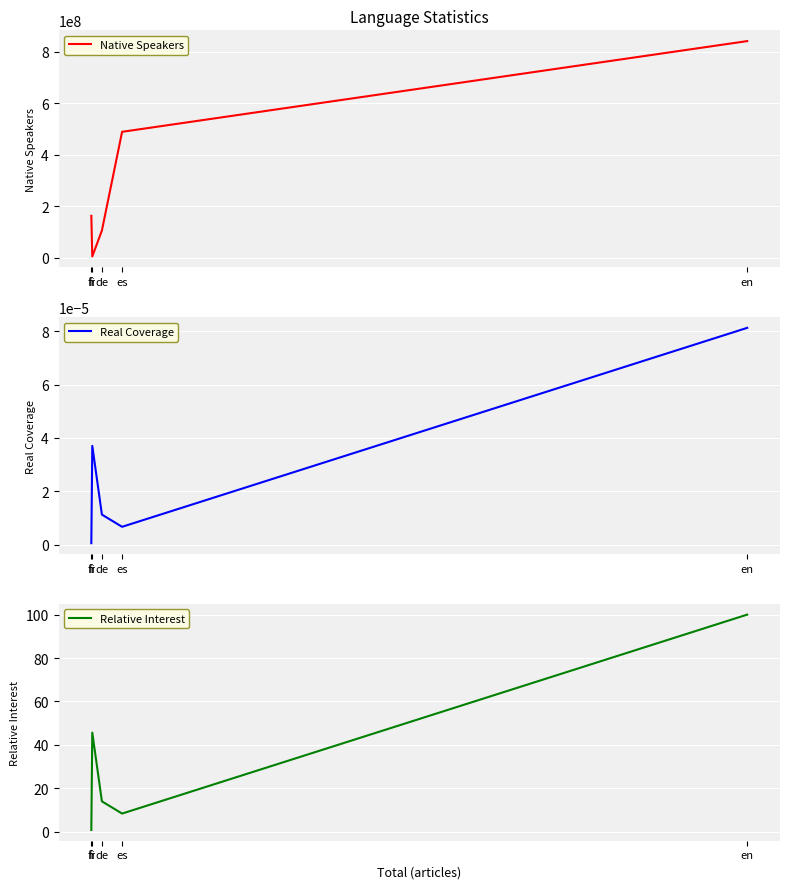

At which category does Native Speakers reach its first local valley?

fi